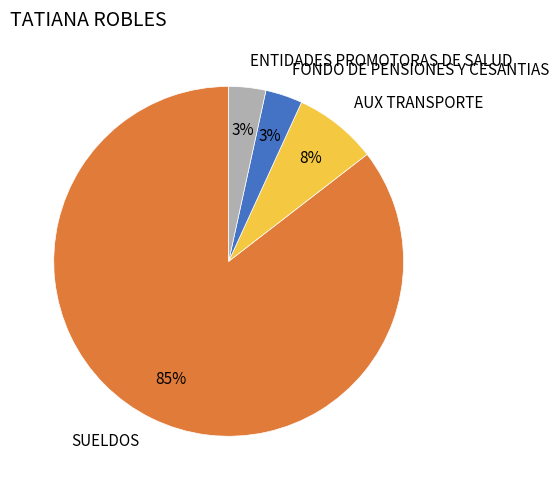

Is it true that ENTIDADES PROMOTORAS DE SALUD is 10% of the pie?

False